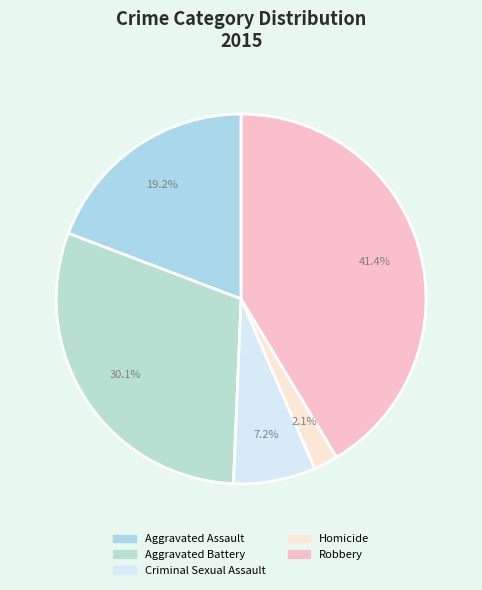

What percentage is the Homicide slice, to the nearest percent?

2%